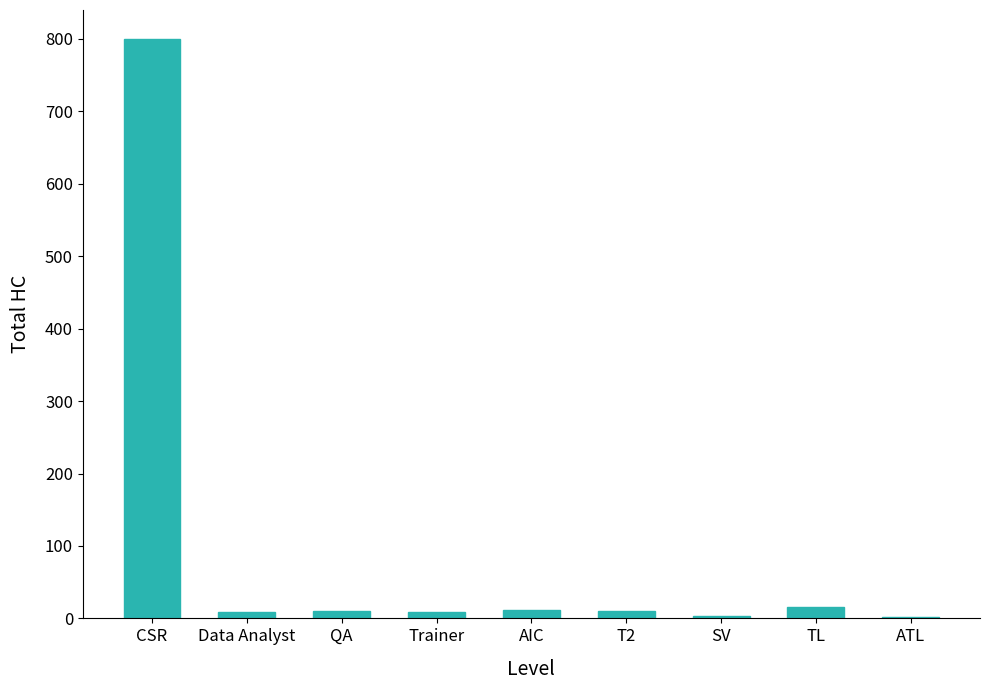

Read the value at TL.

15.1